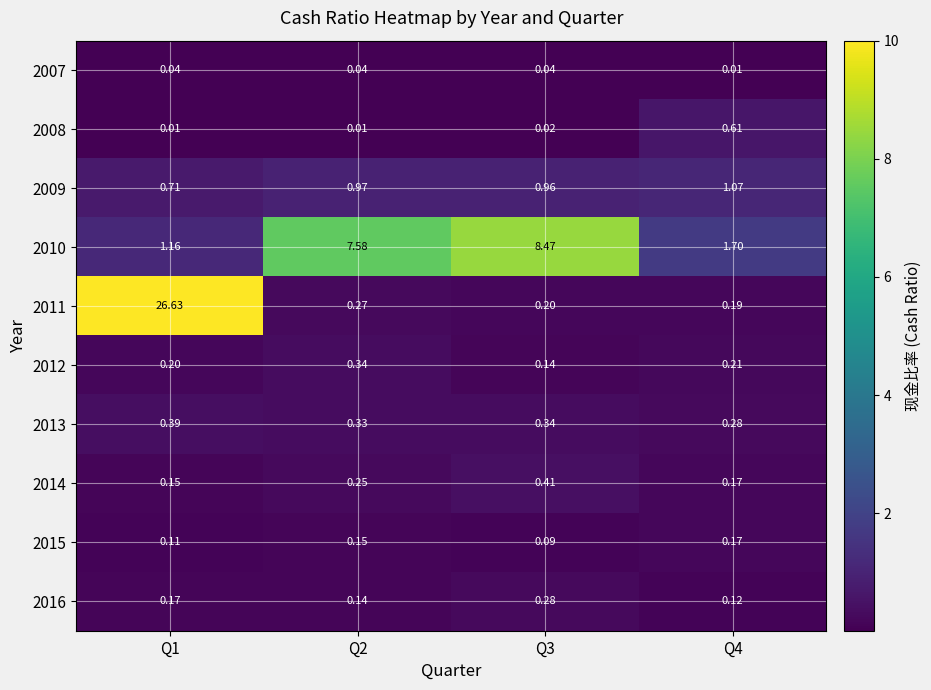

Is the value of 2009 at Q3 greater than the value of 2014 at Q1?

Yes